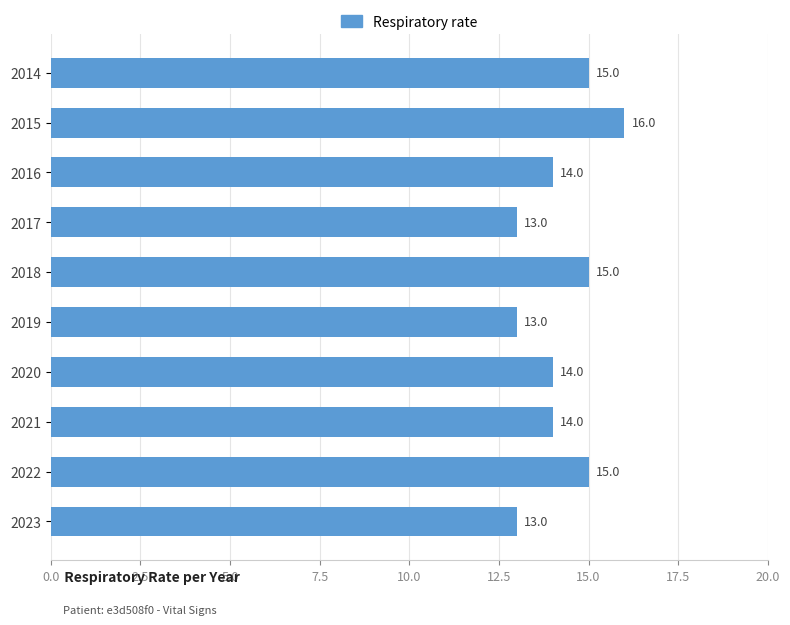

How many bars are there in total?

10